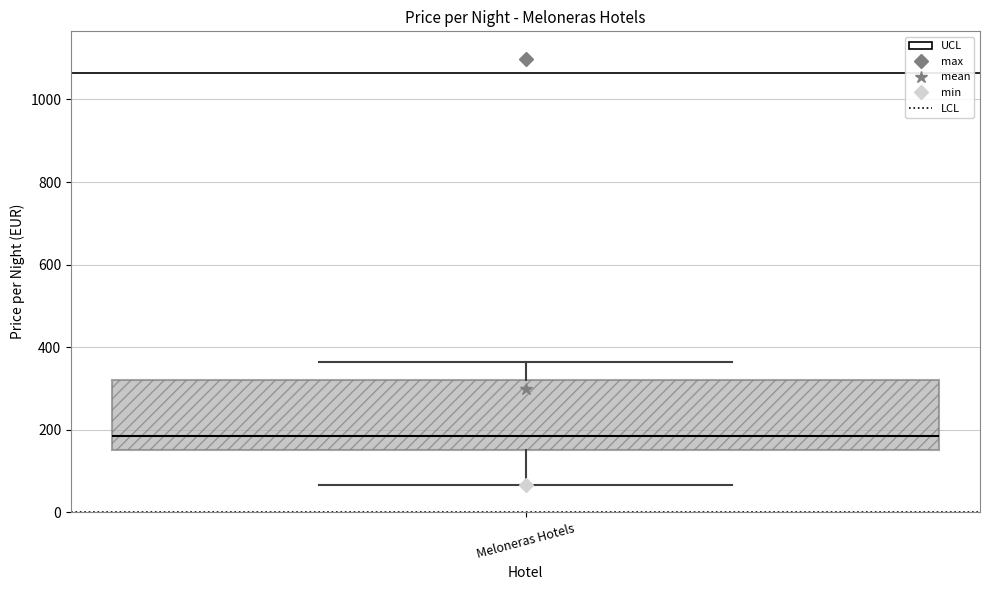

Transcribe this box plot: give where the median line is, the range the box spans, and where the two whiskers end, as read against the y-axis. The values are not printed on the chart, so give them approximately, as read against the axis.

median 180, box 160 to 320, whiskers 60 to 360